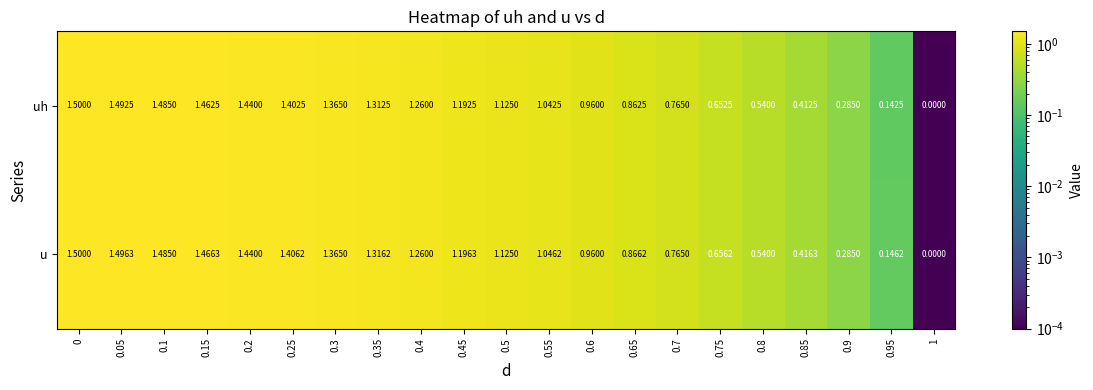

Which series changed the most between 0.4 and 0.75?

uh